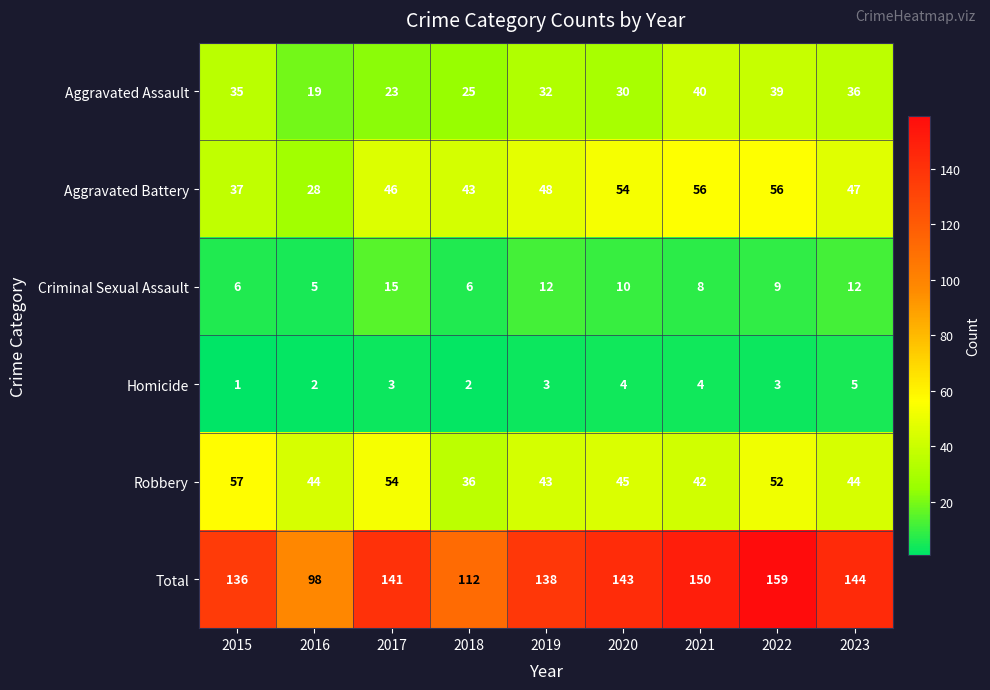

Is it true that Criminal Sexual Assault equals 9 at 2022?

True